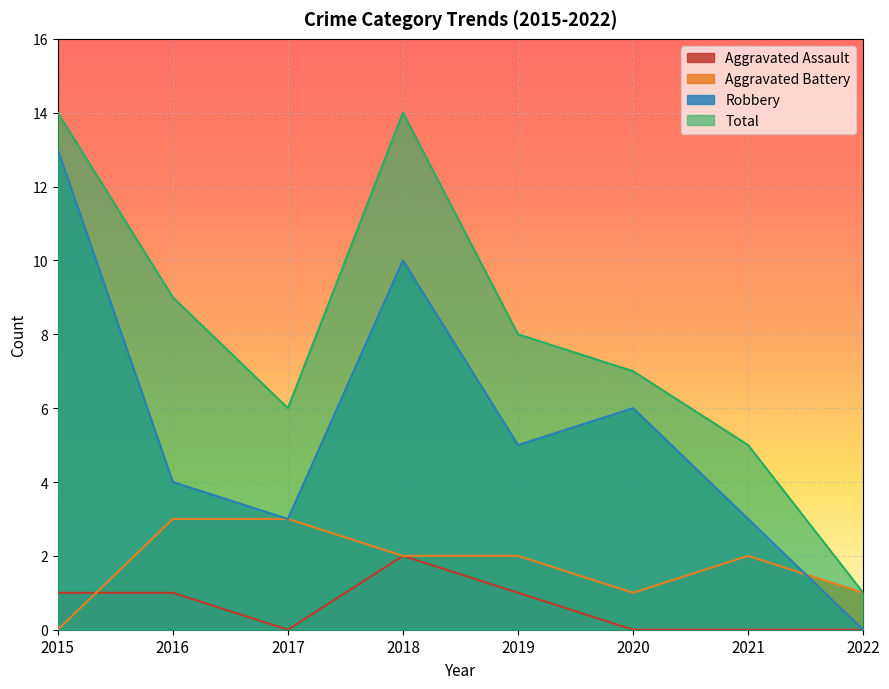

True or false: Total and Robbery intersect in this chart.

False